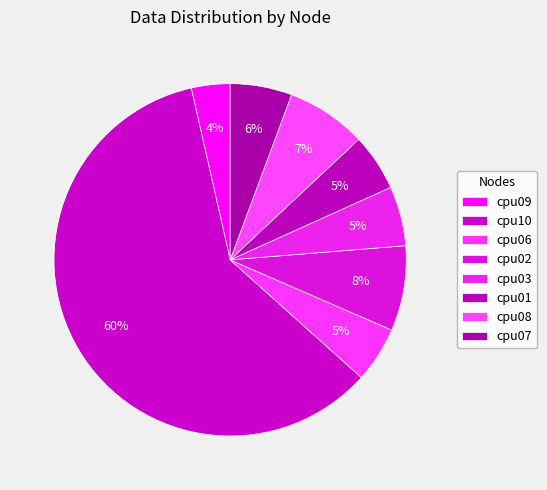

How many segments does this pie chart have?

8